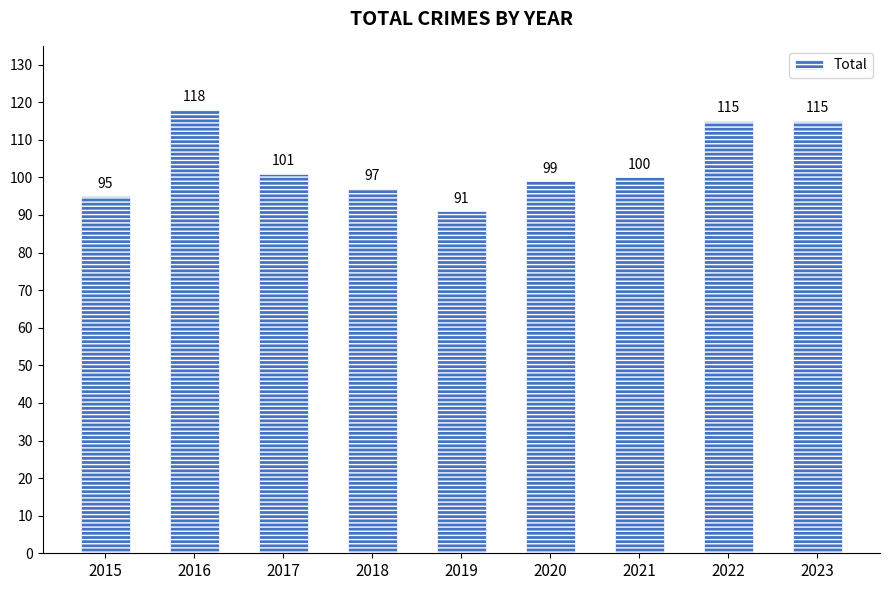

At which label does the data first exceed 100?

2016